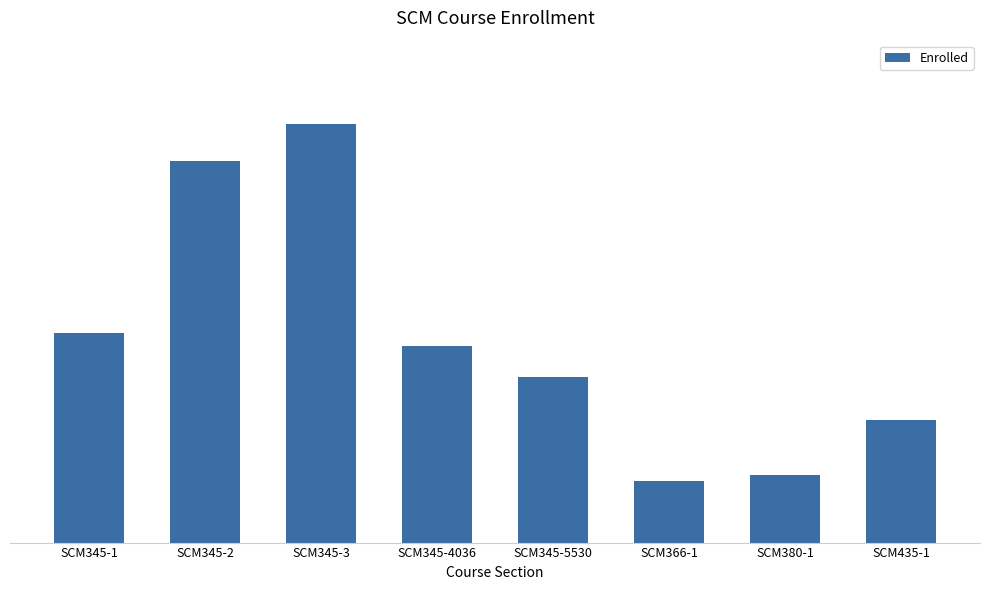

What is the difference between the values at SCM366-1 and SCM345-2?

52